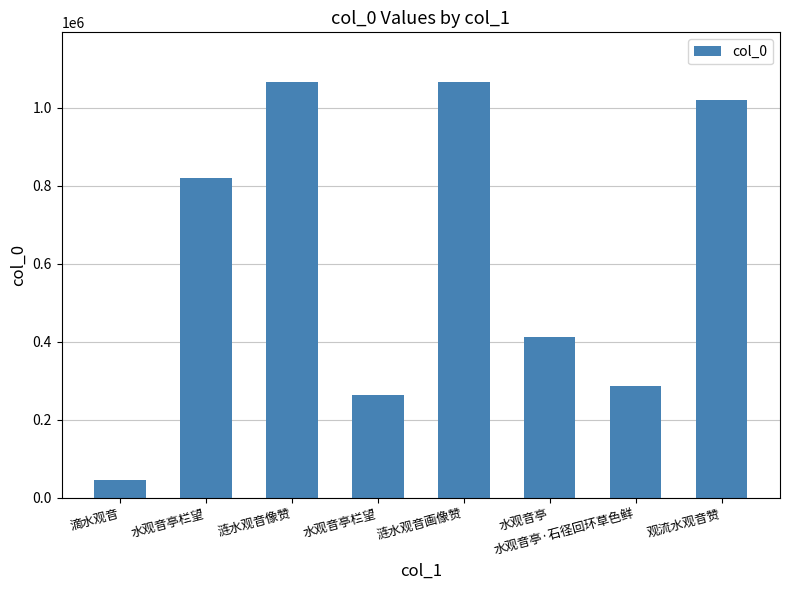

List the labels in order of value, largest first.

涟水观音像赞, 涟水观音画像赞, 观流水观音赞, 水观音亭栏望, 水观音亭, 水观音亭·石径回环草色鲜, 水观音亭栏望, 滴水观音